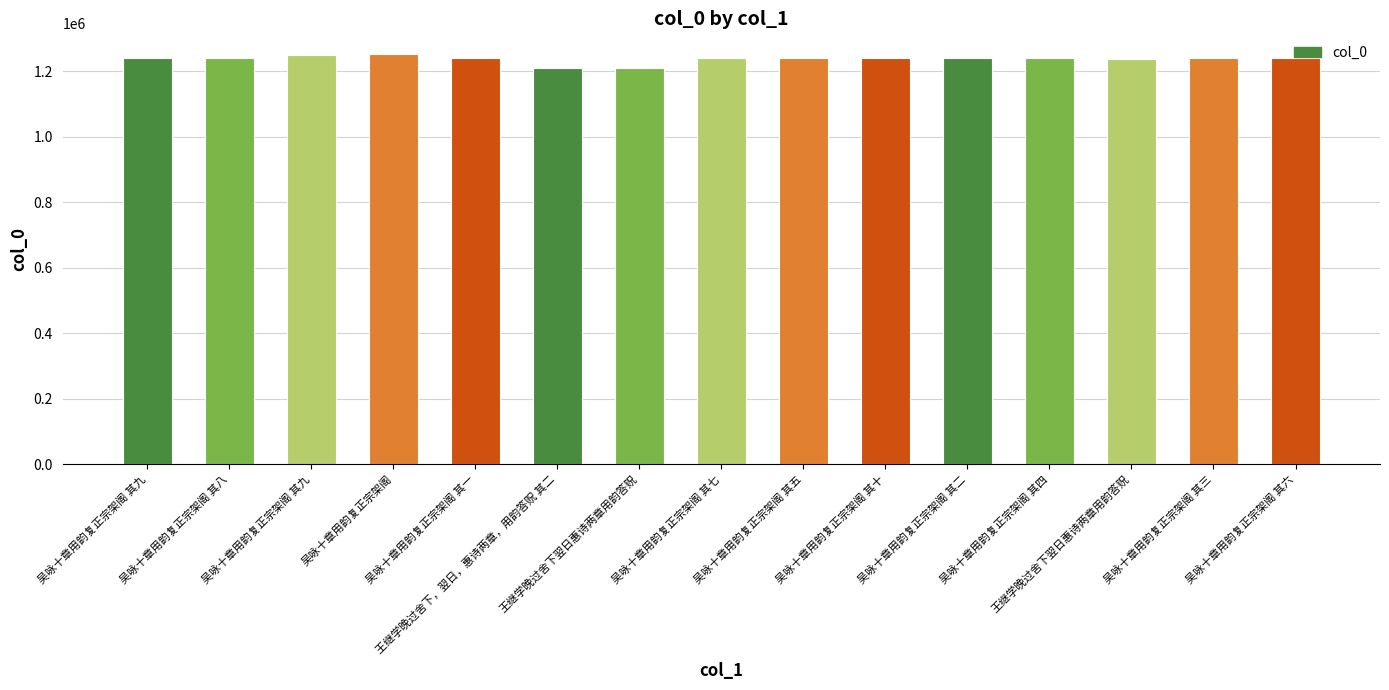

How many data points does each series have?

15